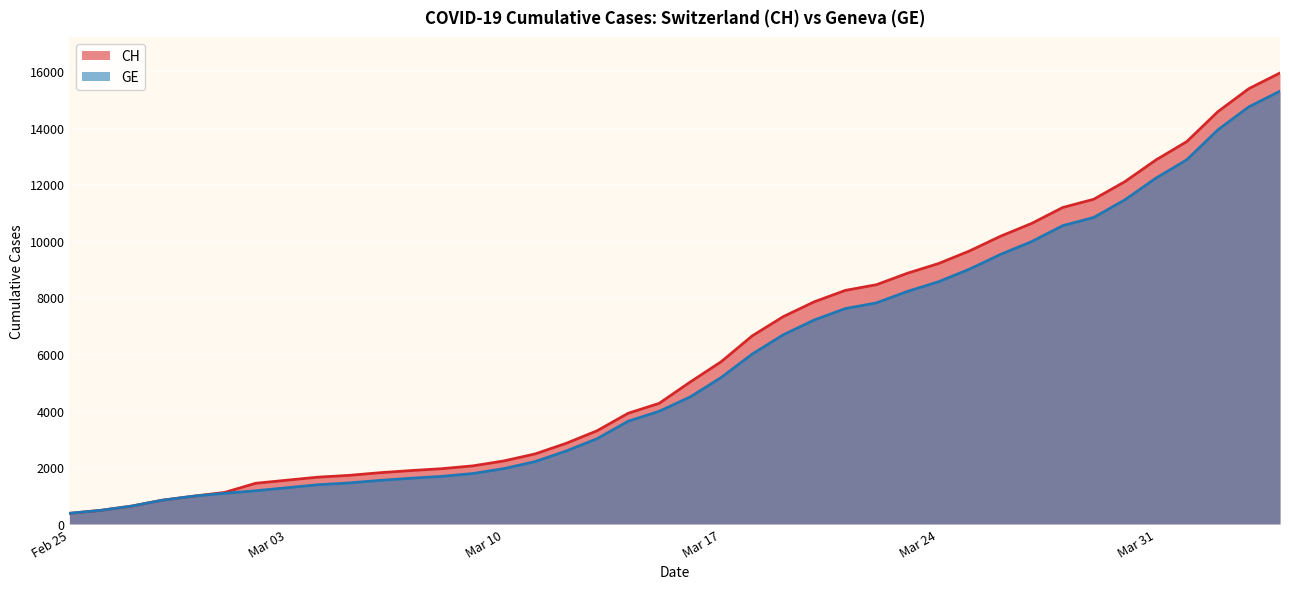

Rank the series by their maximum value, from lowest to highest.

GE, CH